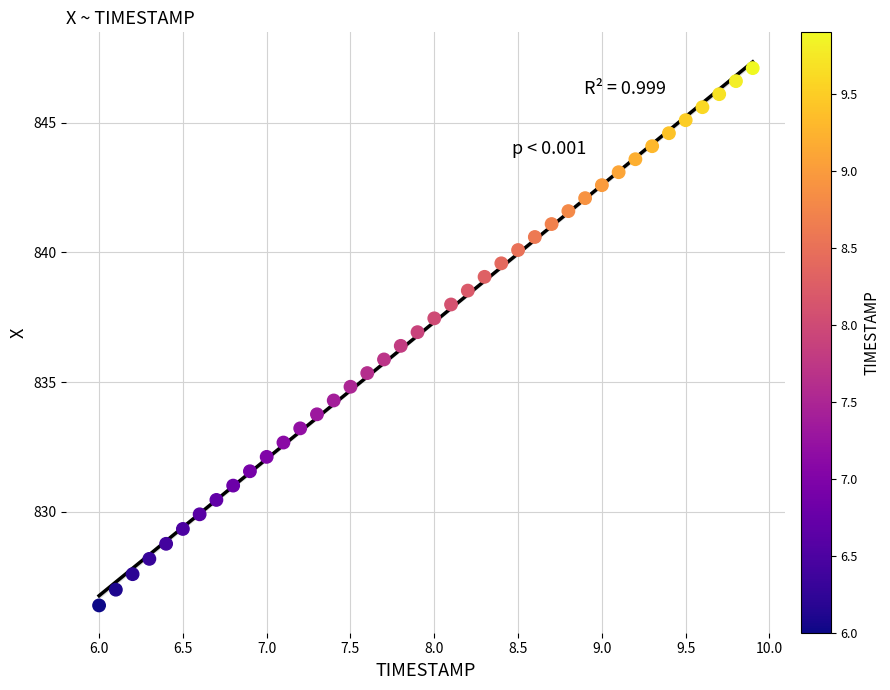

What is the range of Y values (max minus min)?

20.7